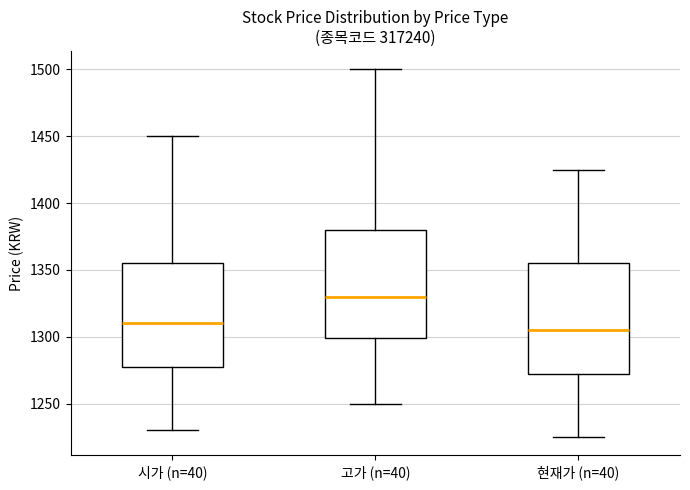

Reading left to right, read every box against the y-axis: the position of its median line, the range the box covers, and the ends of its whiskers. The values are not printed on the chart, so give them approximately, as read against the axis.

시가 (n=40): median 1310, box 1280 to 1355, whiskers 1230 to 1450
고가 (n=40): median 1330, box 1300 to 1380, whiskers 1250 to 1500
현재가 (n=40): median 1305, box 1275 to 1355, whiskers 1225 to 1425